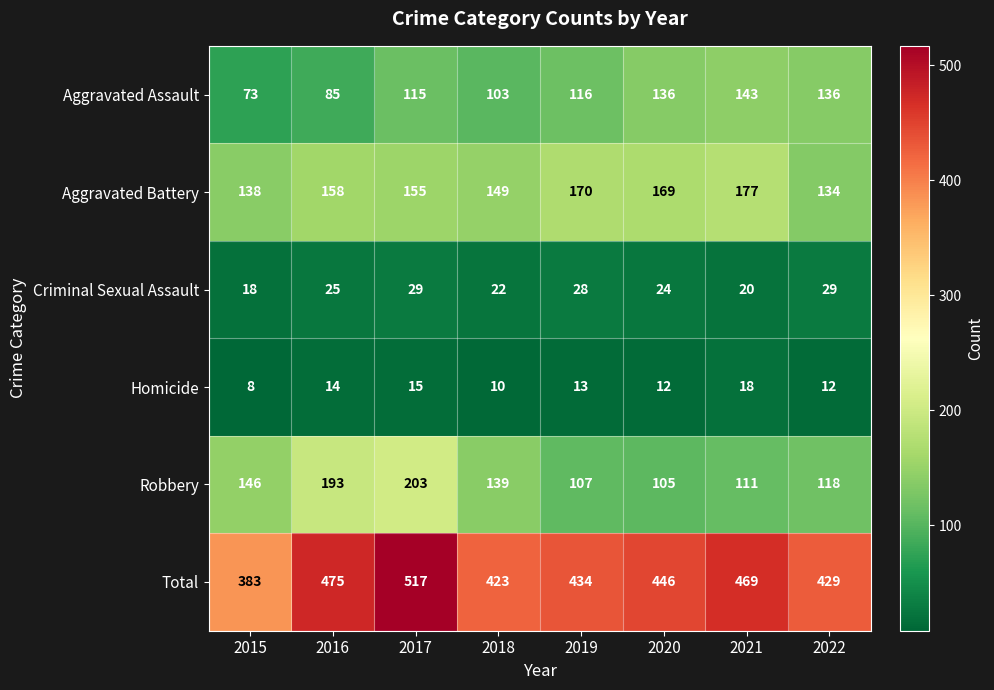

Which label corresponds to the smallest value in the chart?

2015